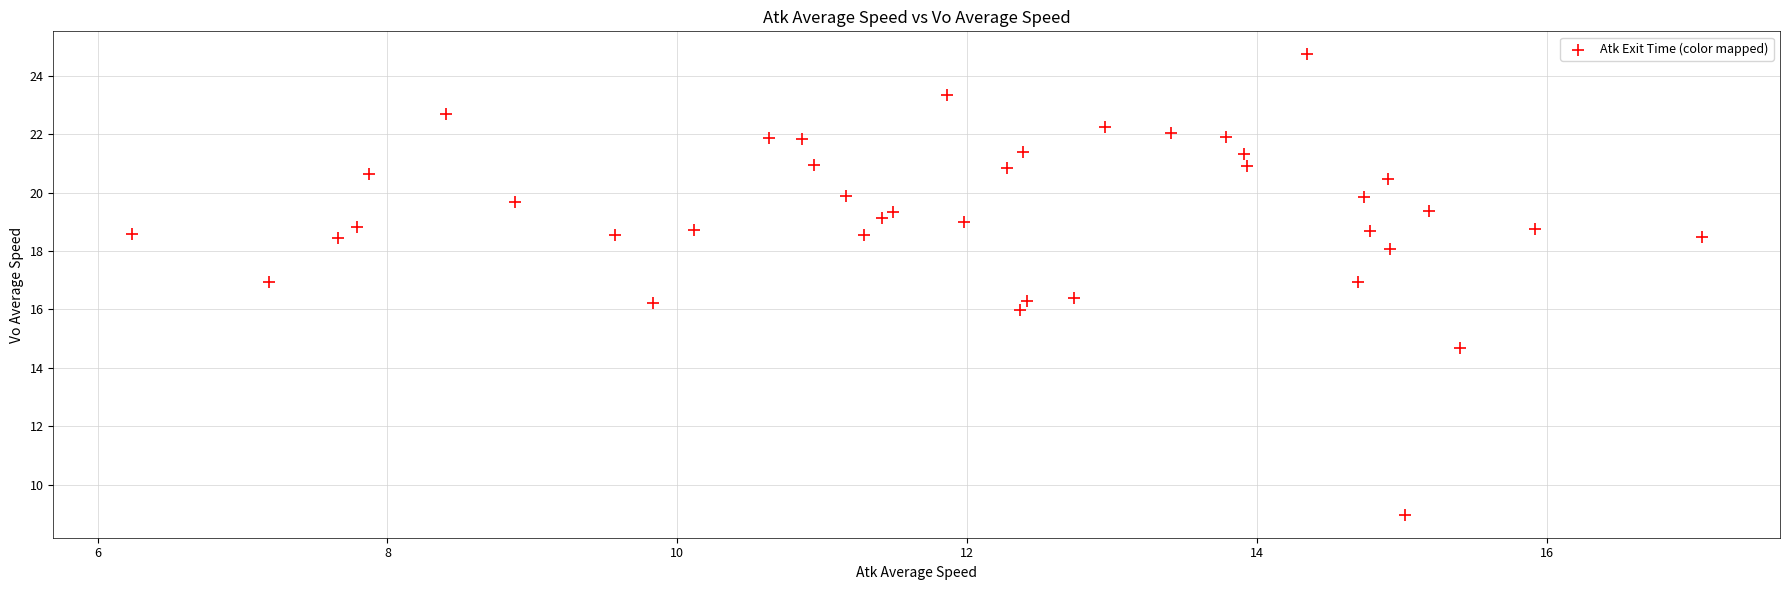

What is the range of Y values (max minus min)?

15.8